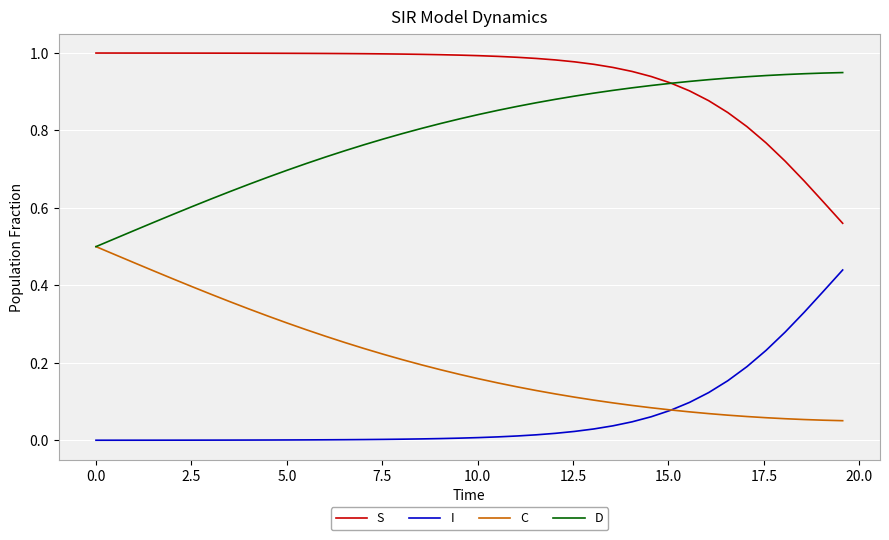

Which series has the largest total across all categories?

S